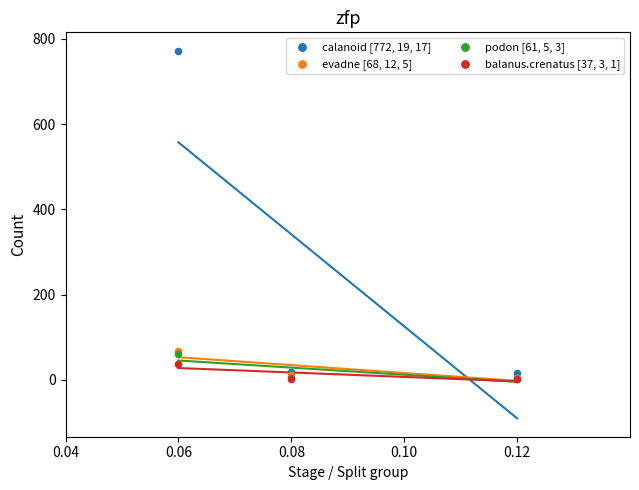

Which series reaches the minimum Y coordinate?

balanus.crenatus [37, 3, 1]